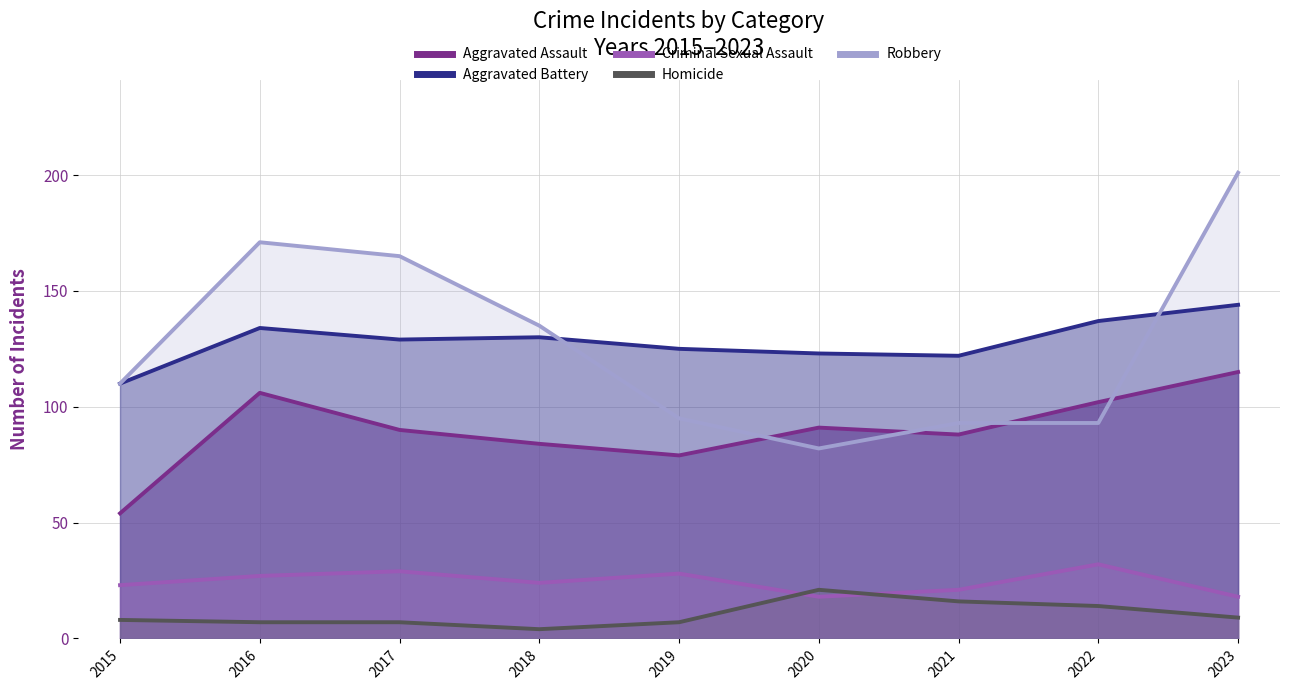

True or false: Criminal Sexual Assault and Homicide intersect in this chart.

True